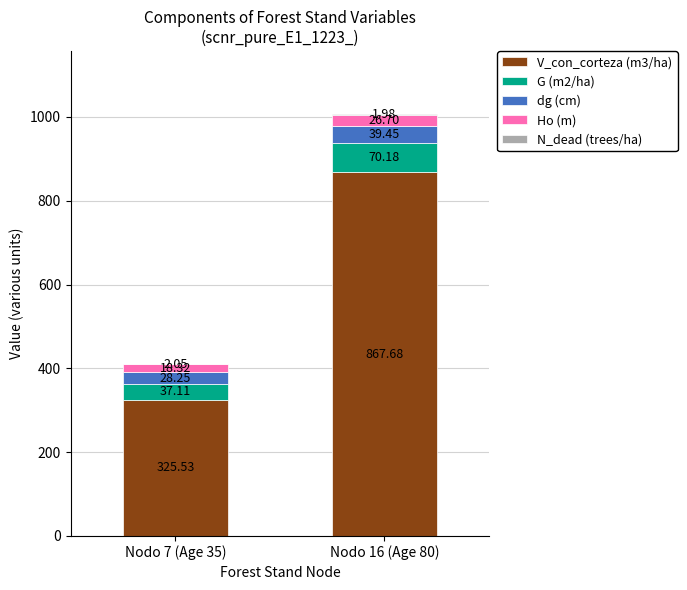

Does the chart contain stacked bars?

Yes